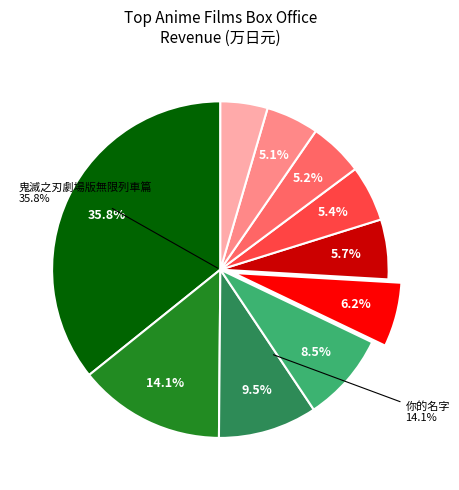

Is it true that 再見了，可魯 is 11% of the pie?

False